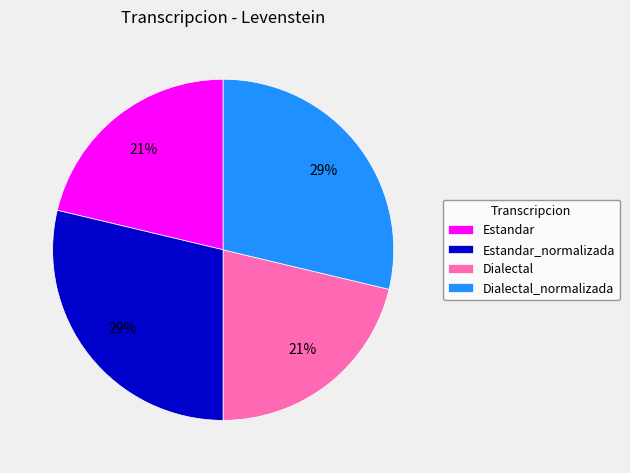

To the nearest percent, what is the average slice percentage?

25%